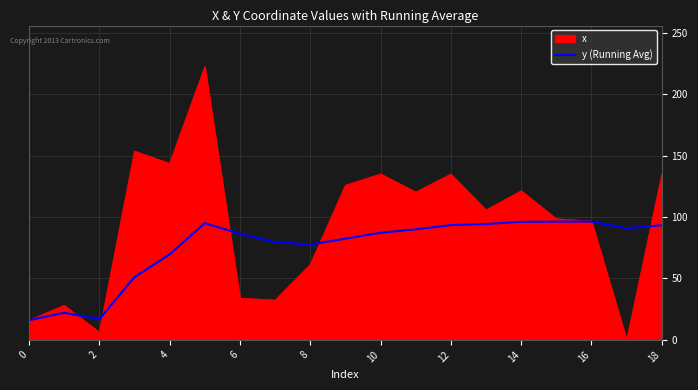

How many lines are shown in the chart?

2